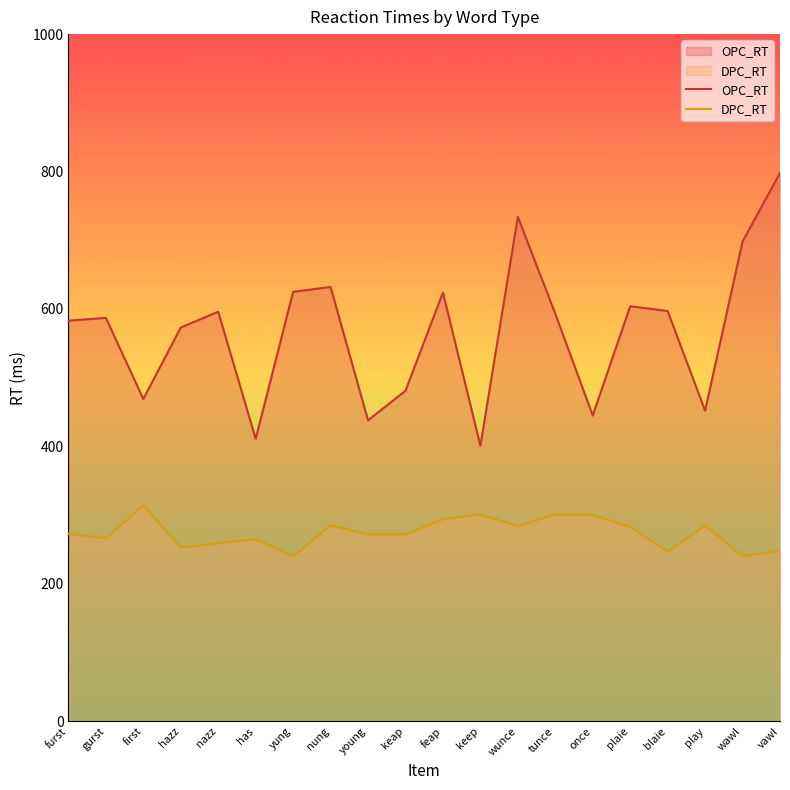

How many lines are shown in the chart?

2